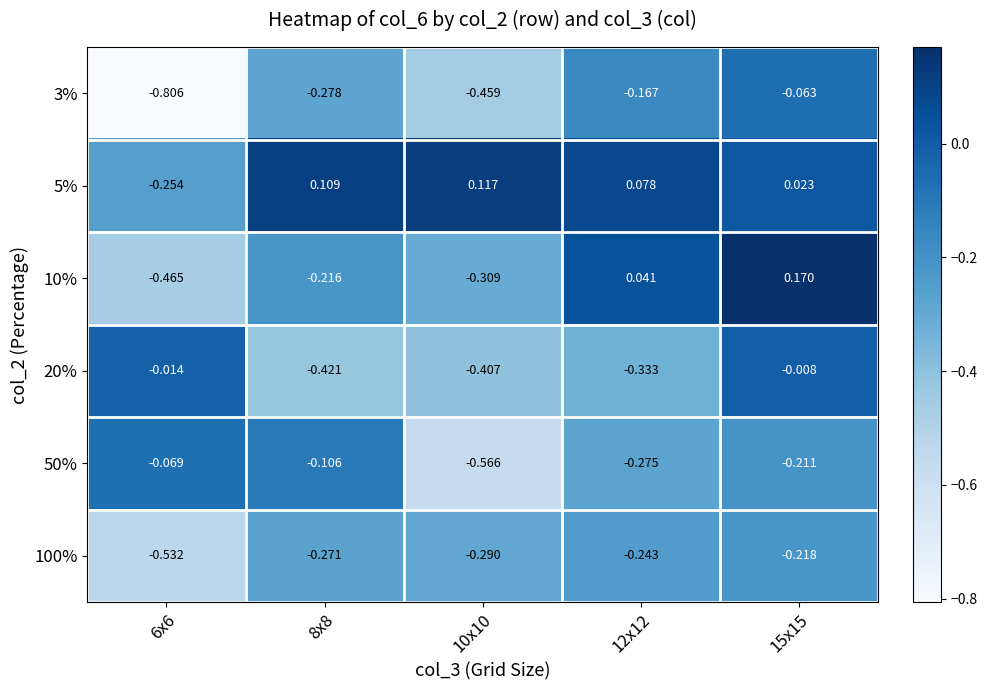

Is the value of 20% at 15x15 greater than the value of 5% at 6x6?

Yes